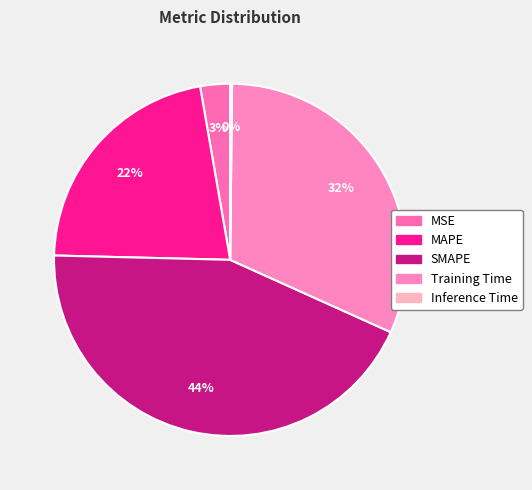

Rank the categories by value from lowest to highest.

Inference Time, MSE, MAPE, Training Time, SMAPE